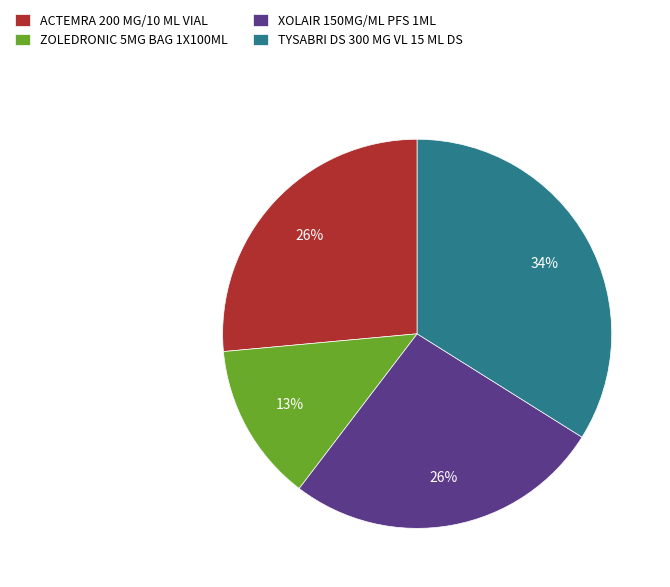

Is the sum of XOLAIR 150MG/ML PFS 1ML and ACTEMRA 200 MG/10 ML VIAL greater than half?

Yes